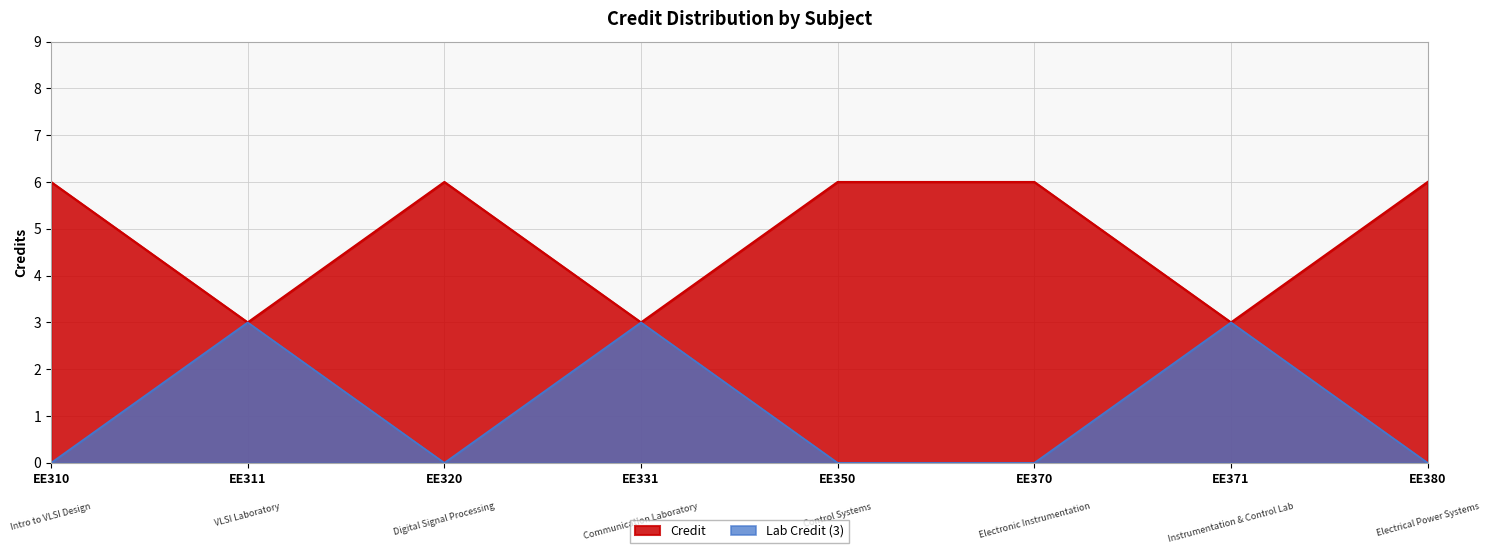

At which category does the data reach its first local peak?

EE320